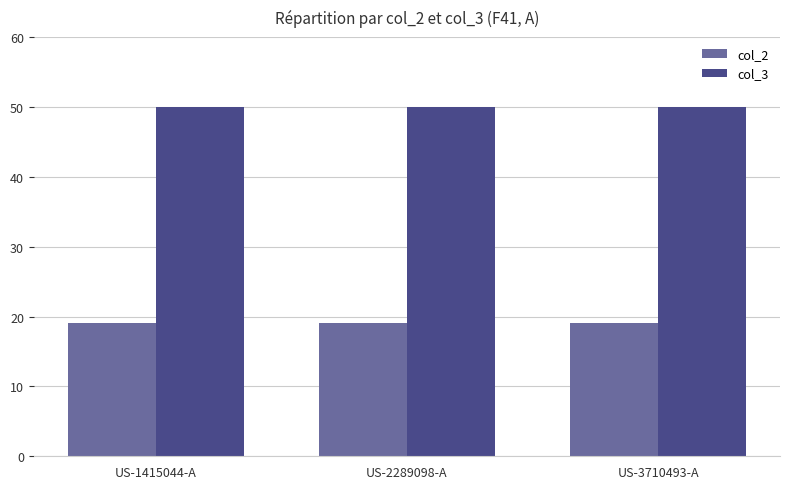

What is the difference between the highest and lowest values at US-2289098-A?

31